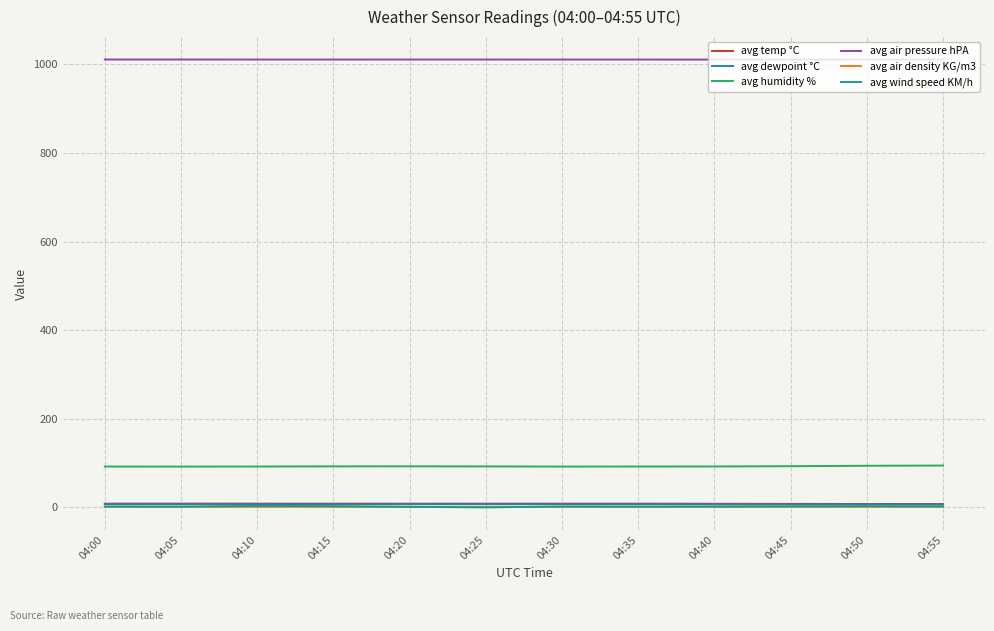

The avg humidity % series shows 92.3 at 04:35. True or false?

True